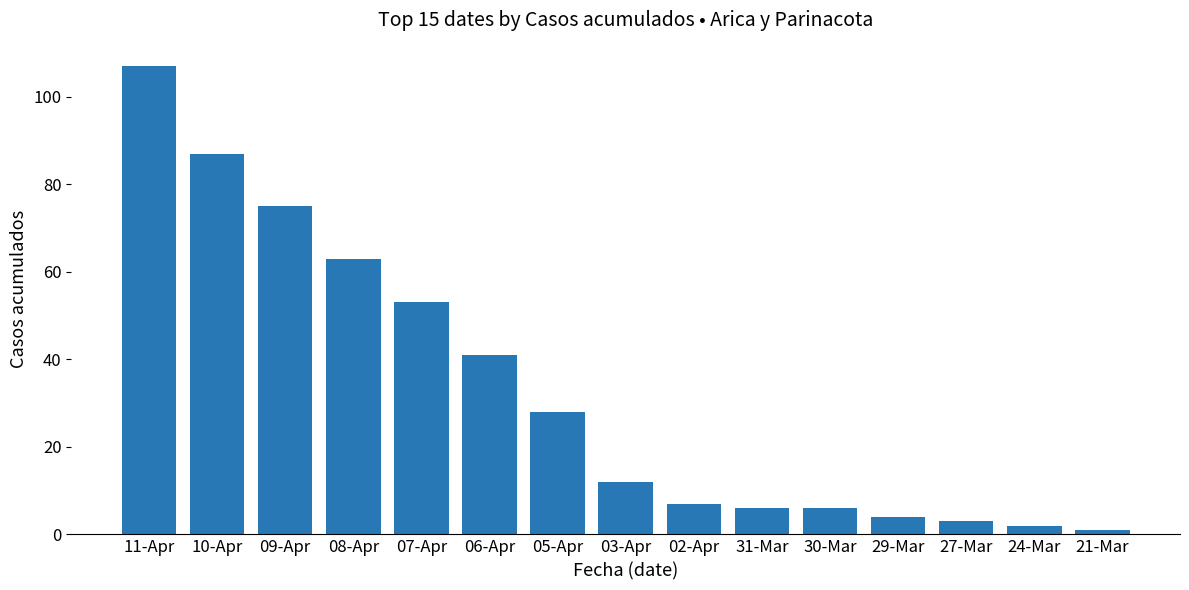

Is it true that the value at 07-Apr is 87?

False